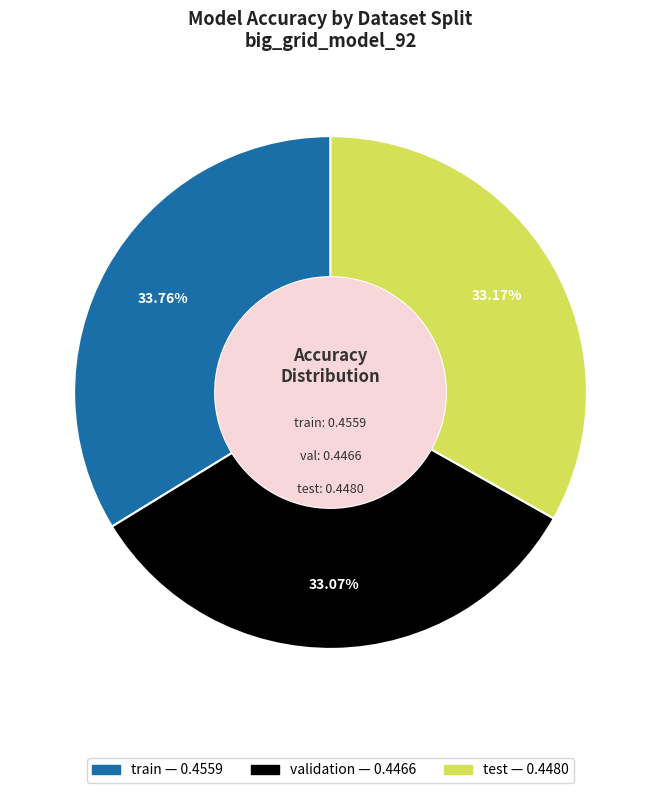

Which category has the biggest portion of the pie?

train